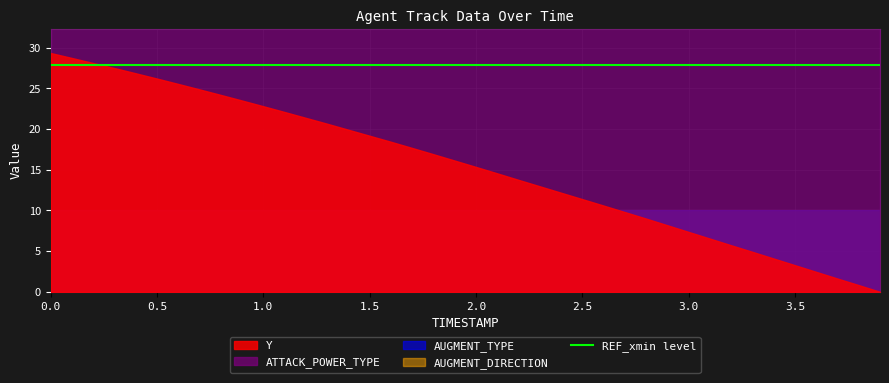

True or false: AUGMENT_DIRECTION and AUGMENT_TYPE cross at least once.

False